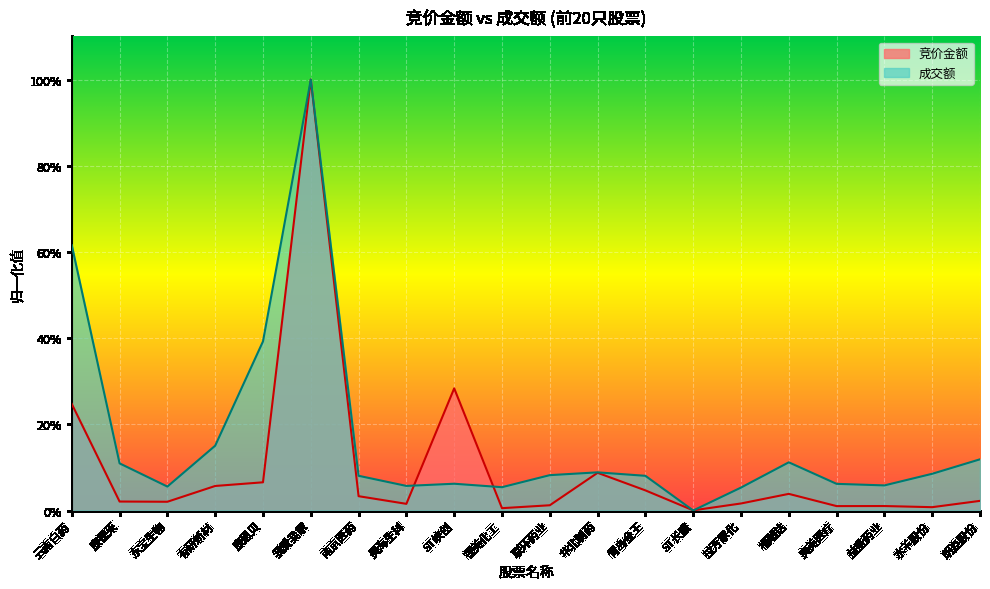

What position from the left is 青岛金王?

13